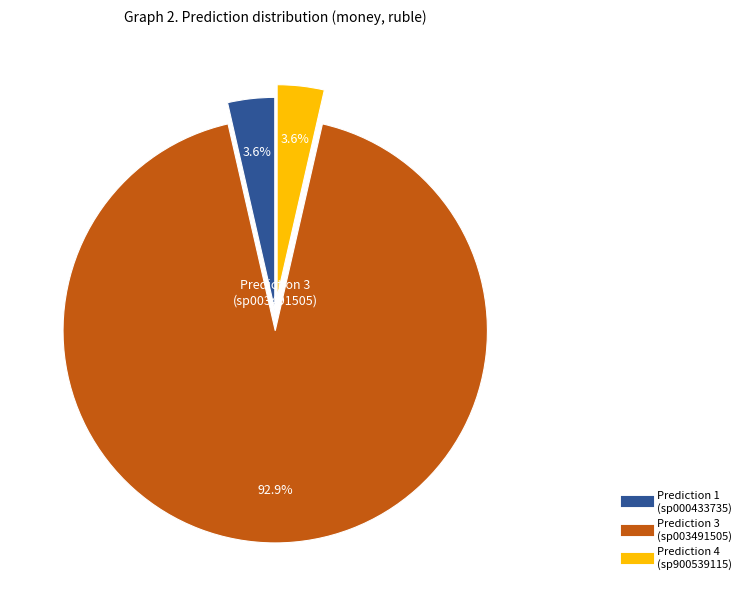

To the nearest percent, what is the difference between the largest and smallest slice percentages?

89%